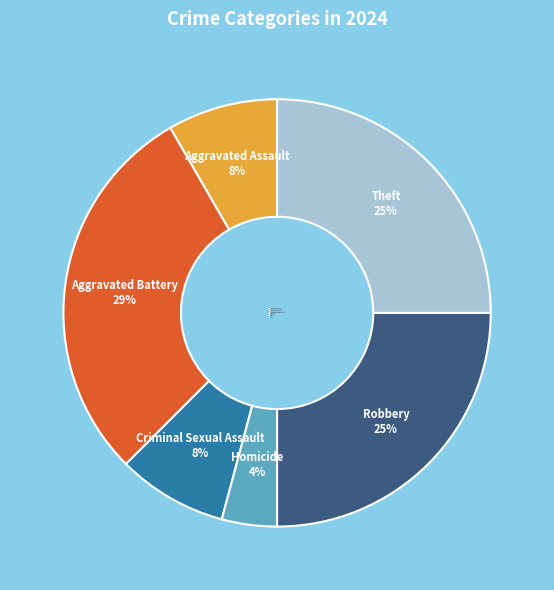

Which category has the smallest portion of the pie?

Homicide